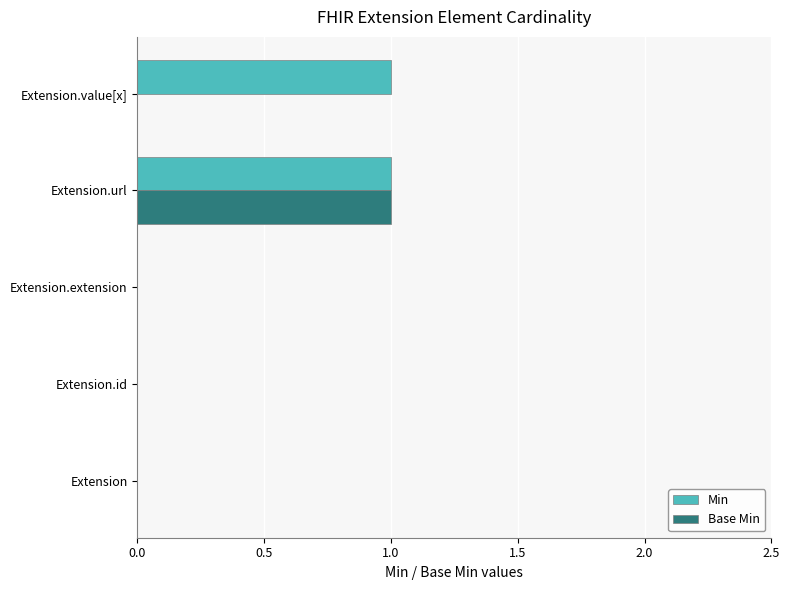

Is it true that Base Min equals 0 at Extension.extension?

True